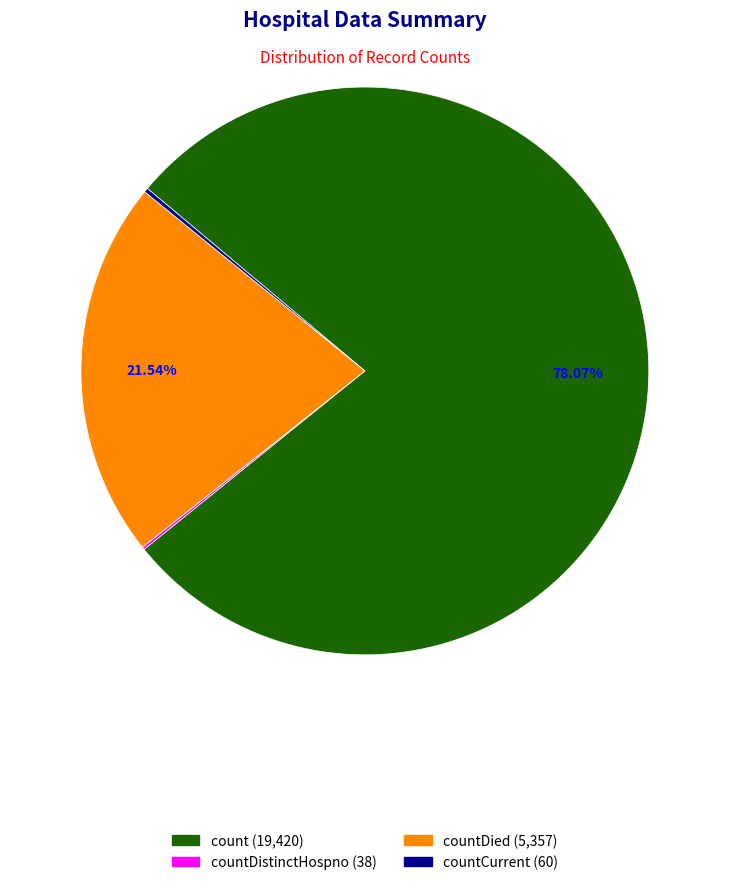

Does any single category account for the majority?

Yes